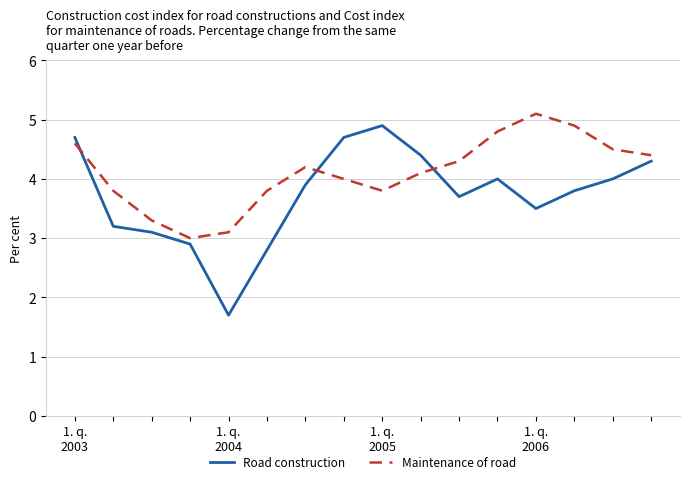

Rank the series by their maximum value, from lowest to highest.

Road construction, Maintenance of road